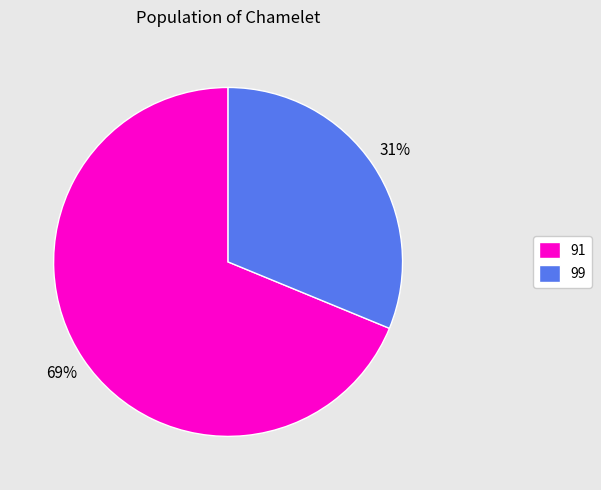

Does 99 account for over 50% of the chart?

No